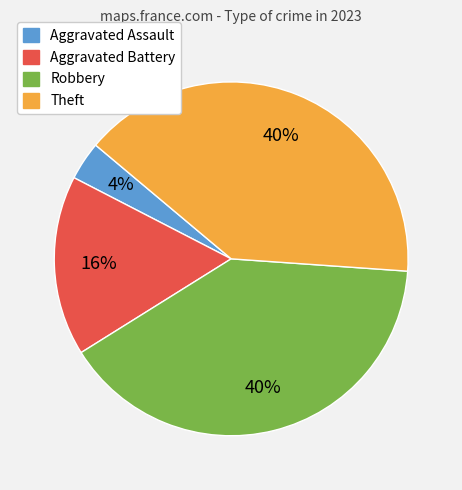

Do Aggravated Assault and Aggravated Battery together represent more than half of the pie?

No